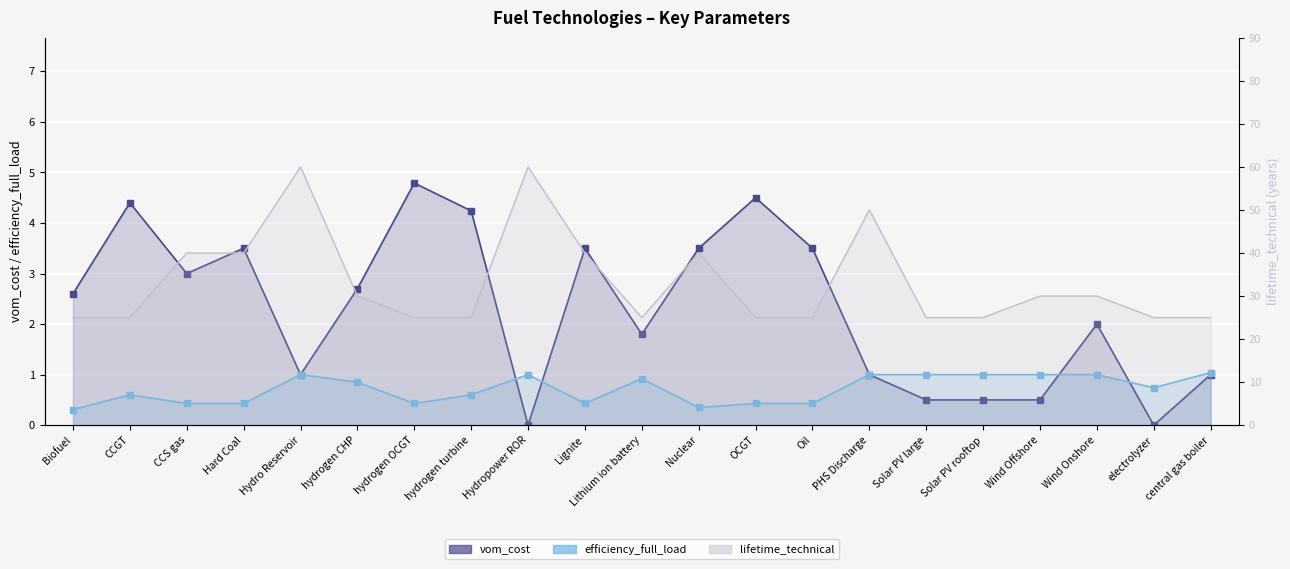

What is the difference between the vom_cost values at Hard Coal and Lithium ion battery?

1.7